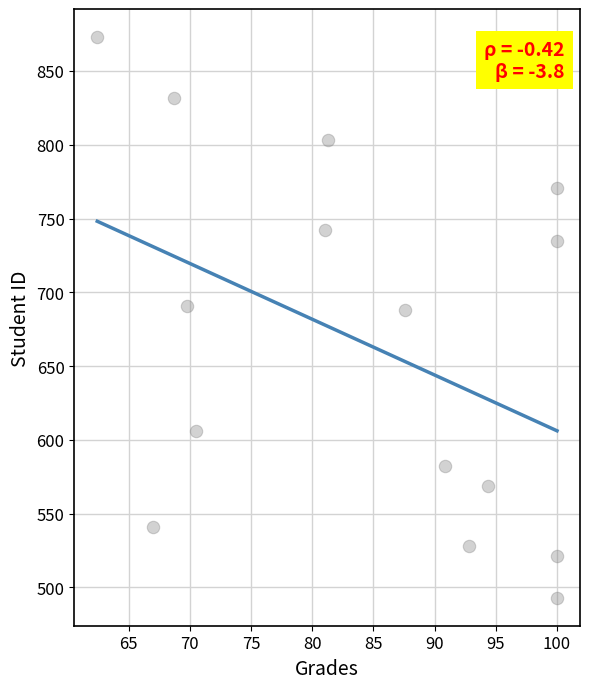

What is the range of Y values (max minus min)?

380